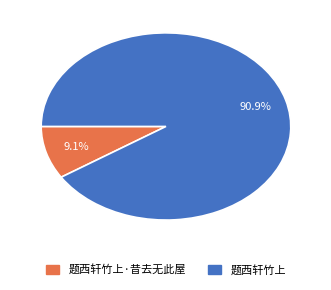

Is there a majority slice in this chart?

Yes